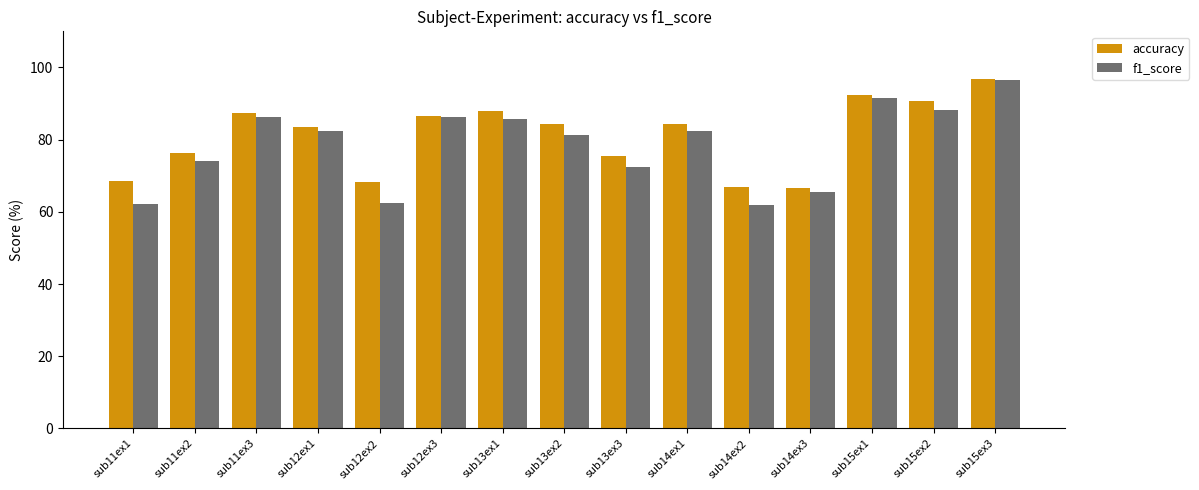

Is it true that accuracy equals 92.2 at sub15ex1?

True